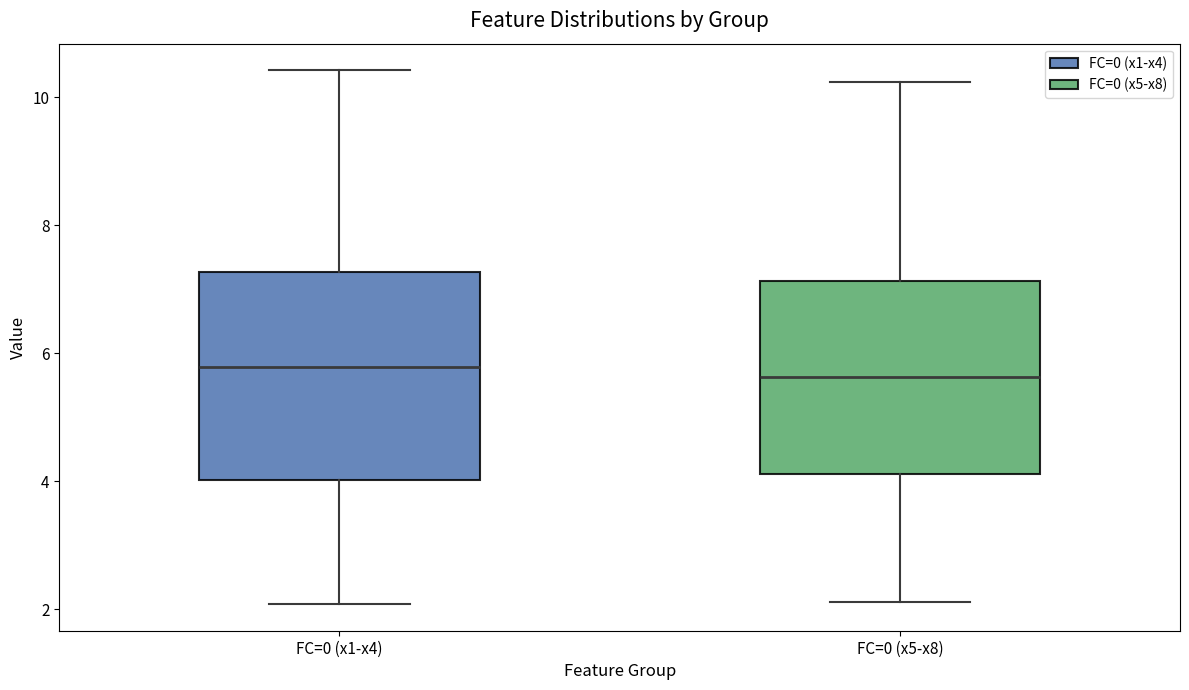

Reading left to right, read every box against the y-axis: the position of its median line, the range the box covers, and the ends of its whiskers. The values are not printed on the chart, so give them approximately, as read against the axis.

FC=0 (x1-x4): median 5.8, box 4.0 to 7.2, whiskers 2.0 to 10.4
FC=0 (x5-x8): median 5.6, box 4.2 to 7.2, whiskers 2.2 to 10.2